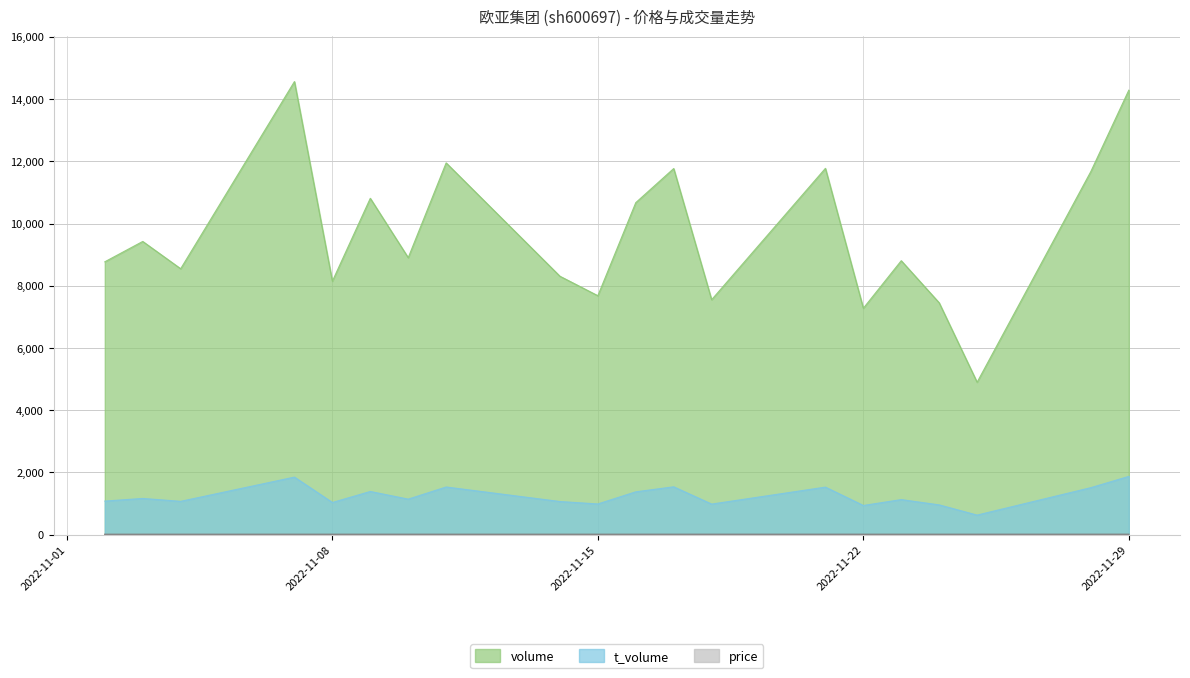

What is the approximate value of price at 2022-11-03?

12.5